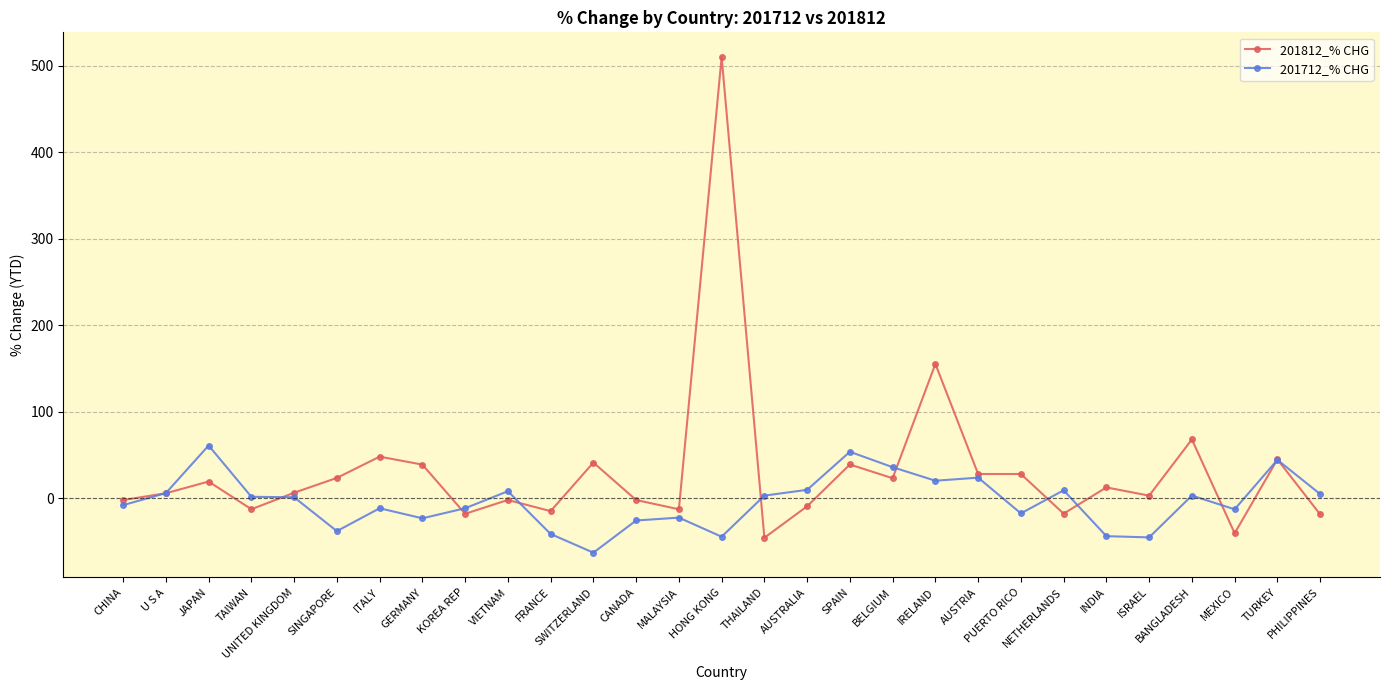

List the series in order of their peak value, highest first.

201812_% CHG, 201712_% CHG